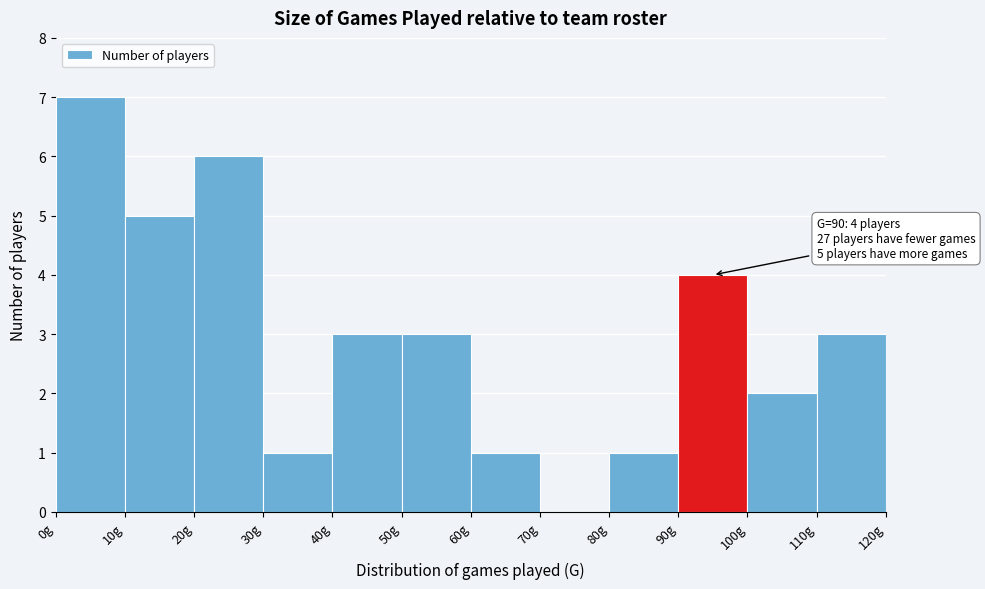

Which range on the x-axis has the tallest bar?

0 to 10